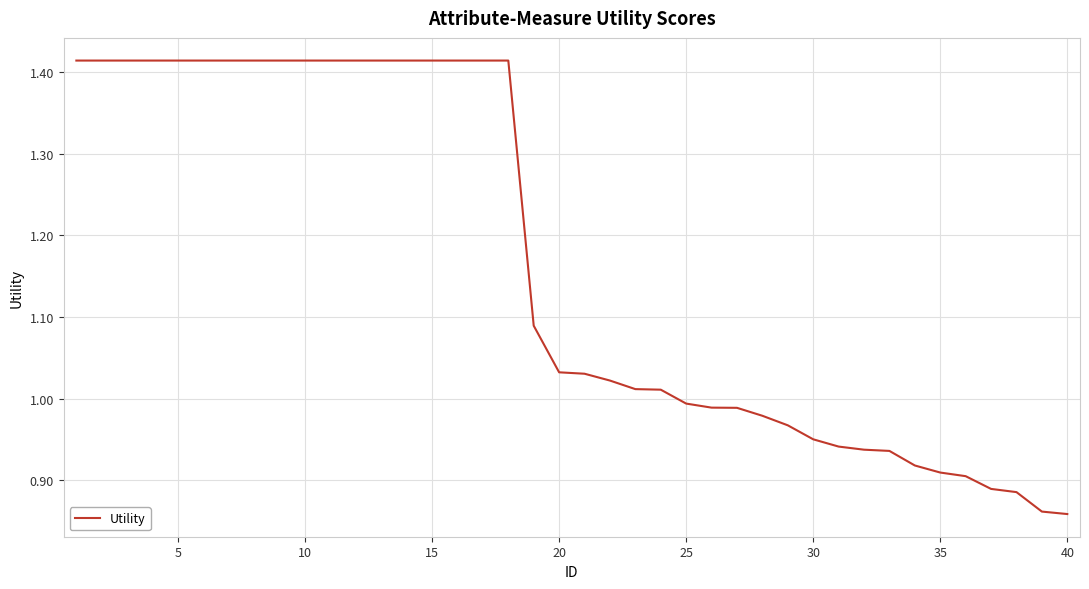

What is the difference between the maximum and minimum values?

0.6